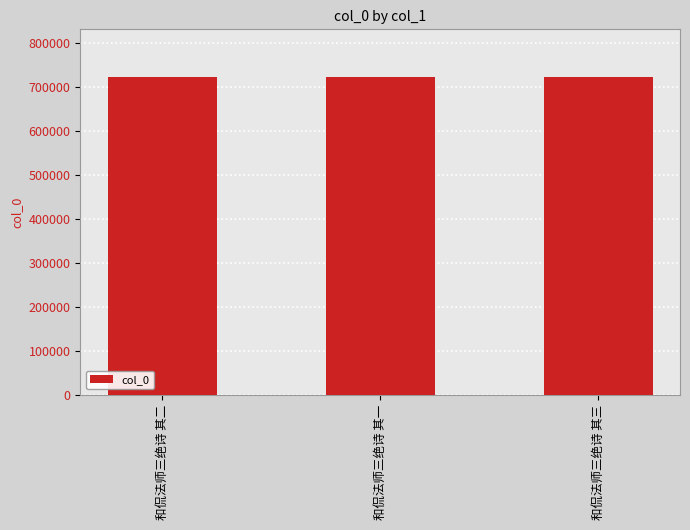

What is the minimum value shown in the chart?

723629